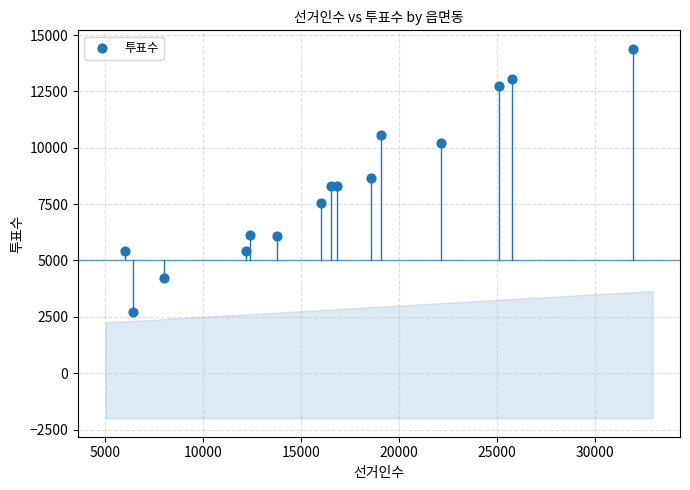

What is the range of X values (max minus min)?

25930